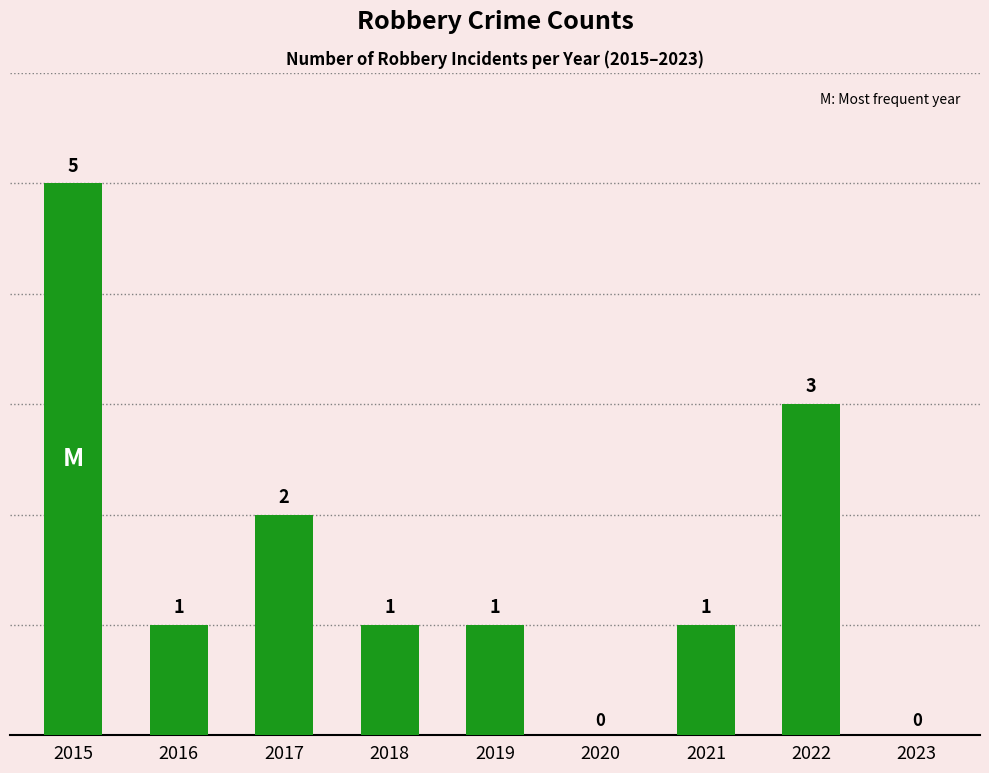

The chart shows a value of 1 at 2022. True or false?

False